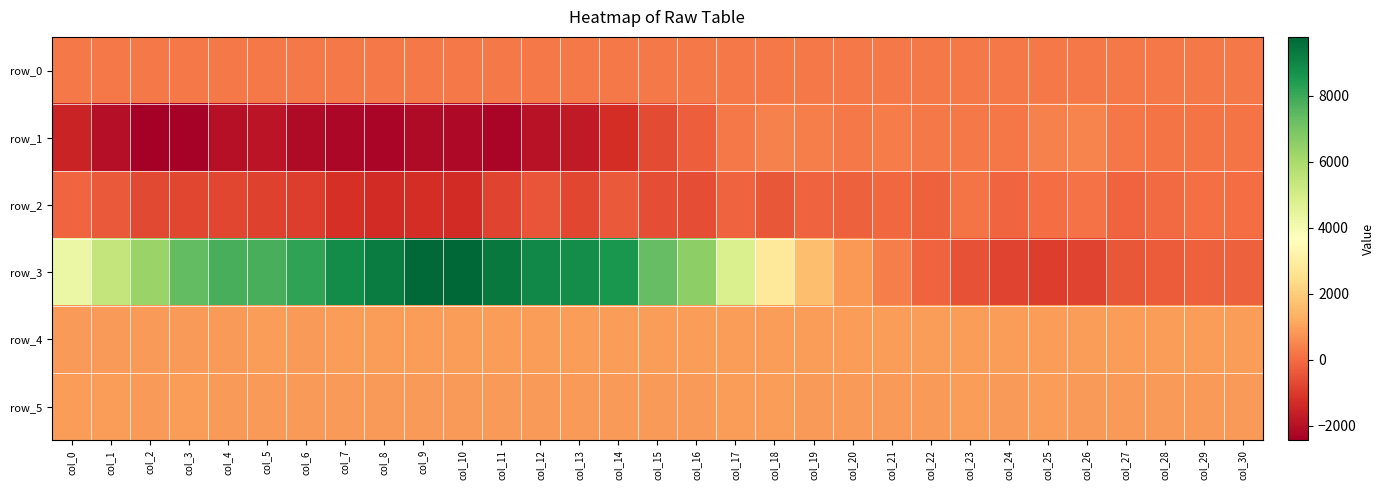

Which series has the largest total across all categories?

row_3